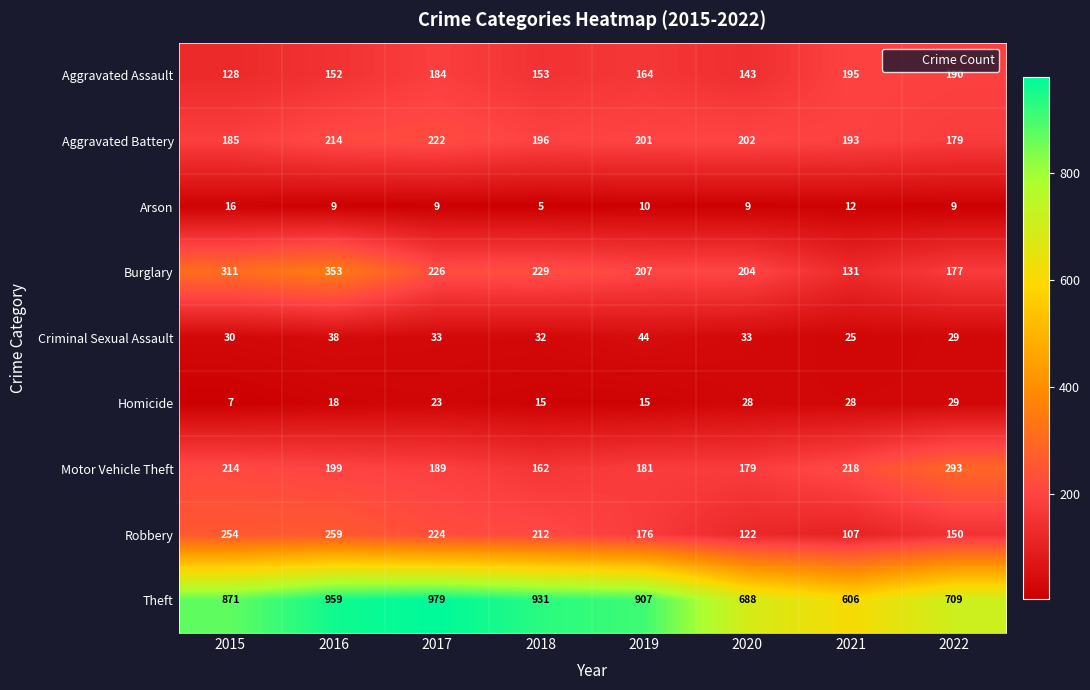

What is the average value of the Criminal Sexual Assault series?

33